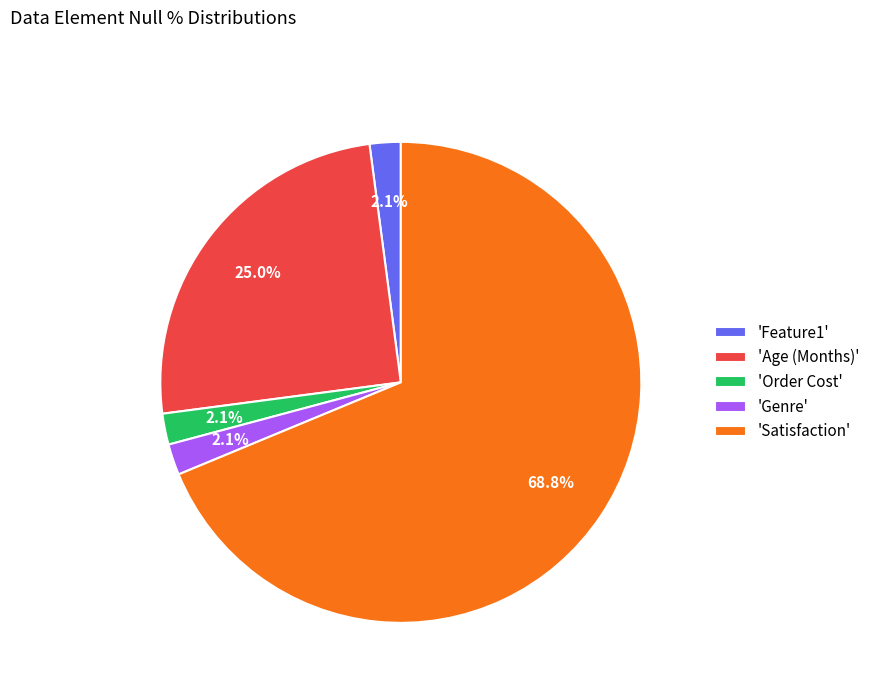

Count the number of slices in the pie.

5